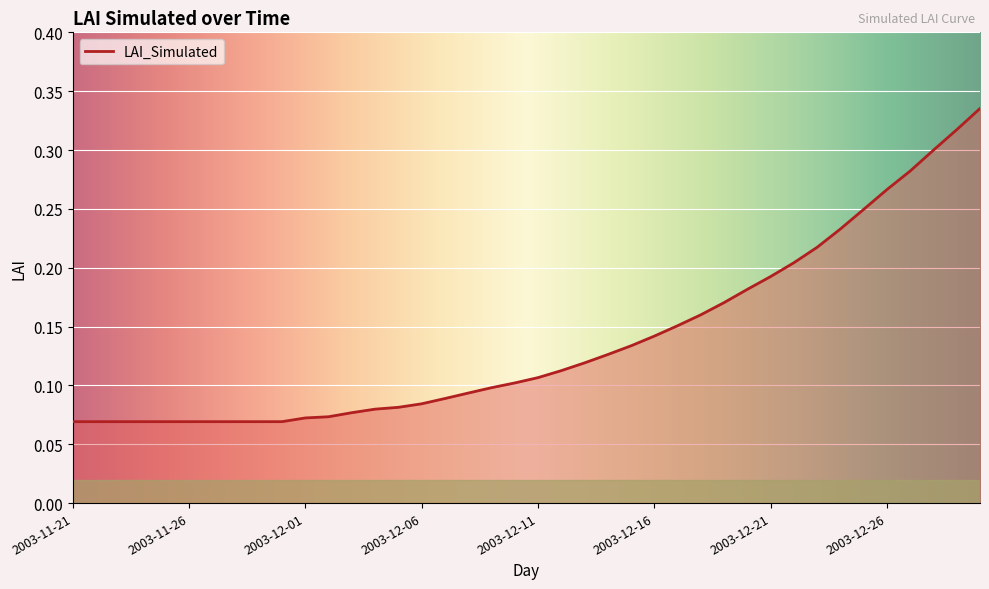

What is the sum of all values?

5.5